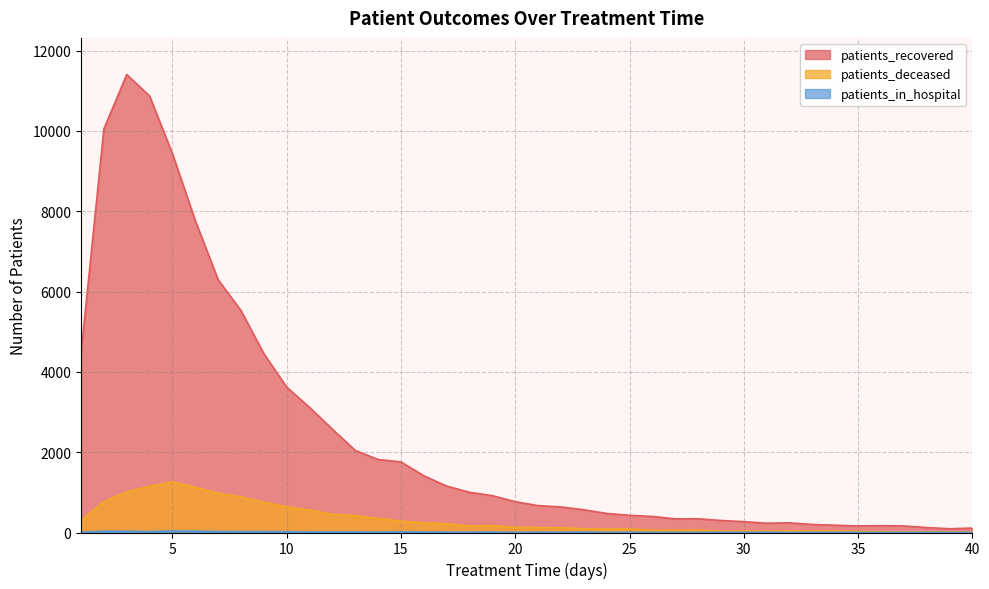

What is the value of the patients_recovered point at the 30th from the left?

270